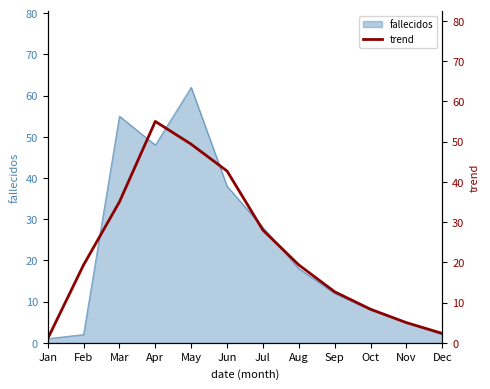

True or false: the data has more than 2 interior local peaks.

False